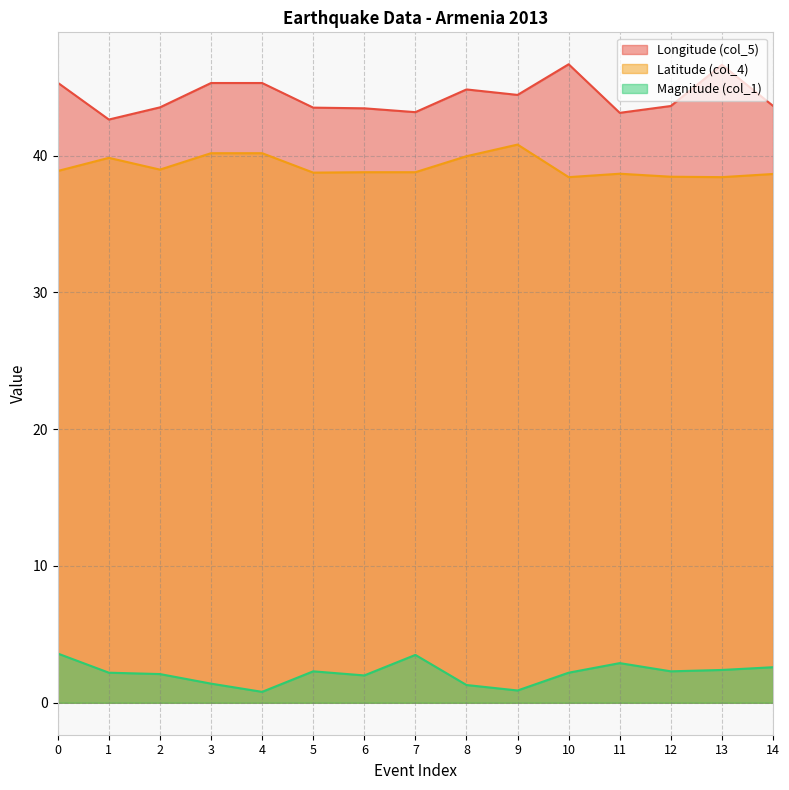

Between 13 and 14, which is larger?

13